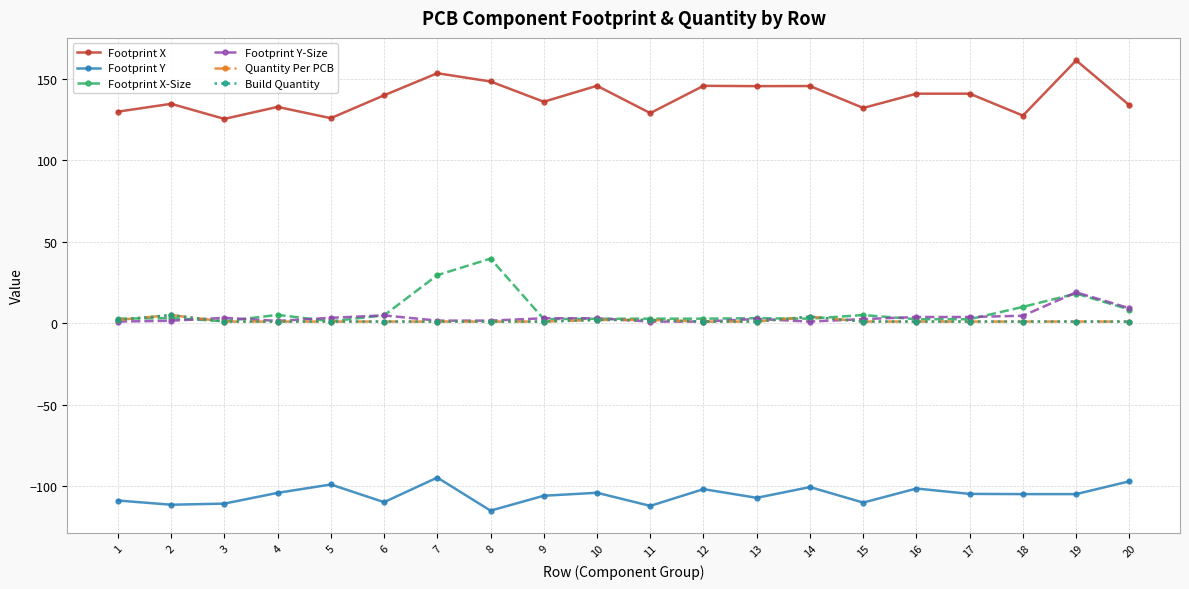

Reading right to left, extract all data points from this chart.

Footprint X: 20=133.9	19=161.5	18=127.5	17=141.0	16=141.0	15=132.2	14=145.7	13=145.6	12=145.8	11=129.1	10=145.9	9=136.1	8=148.5	7=153.6	6=140.0	5=126.0	4=132.9	3=125.5	2=134.8	1=130.0
Footprint Y: 20=-97.1	19=-105.0	18=-105.0	17=-104.9	16=-101.6	15=-110.2	14=-100.7	13=-107.3	12=-102.0	11=-112.2	10=-104.2	9=-106.0	8=-115.2	7=-94.8	6=-110.0	5=-99.1	4=-104.2	3=-110.8	2=-111.5	1=-108.9
Footprint X-Size: 20=8.4	19=18.2	18=10.0	17=2.5	16=2.5	15=5.0	14=2.8	13=3.0	12=2.8	11=2.8	10=2.7	9=2.5	8=39.7	7=29.5	6=4.8	5=1.2	4=5.1	3=1.2	2=3.1	1=2.8
Footprint Y-Size: 20=9.2	19=18.9	18=4.6	17=3.8	16=3.8	15=2.5	14=1.0	13=2.6	12=1.0	11=1.0	10=3.0	9=3.0	8=1.6	7=1.6	6=4.8	5=3.3	4=1.4	3=3.3	2=1.5	1=1.0
Quantity Per PCB: 20=1.0	19=1.0	18=1.0	17=1.0	16=1.0	15=1.0	14=4.0	13=1.0	12=1.0	11=2.0	10=2.0	9=1.0	8=1.0	7=1.0	6=1.0	5=1.0	4=1.0	3=1.0	2=5.0	1=2.0
Build Quantity: 20=1.0	19=1.0	18=1.0	17=1.0	16=1.0	15=1.0	14=4.0	13=1.0	12=1.0	11=2.0	10=2.0	9=1.0	8=1.0	7=1.0	6=1.0	5=1.0	4=1.0	3=1.0	2=5.0	1=2.0